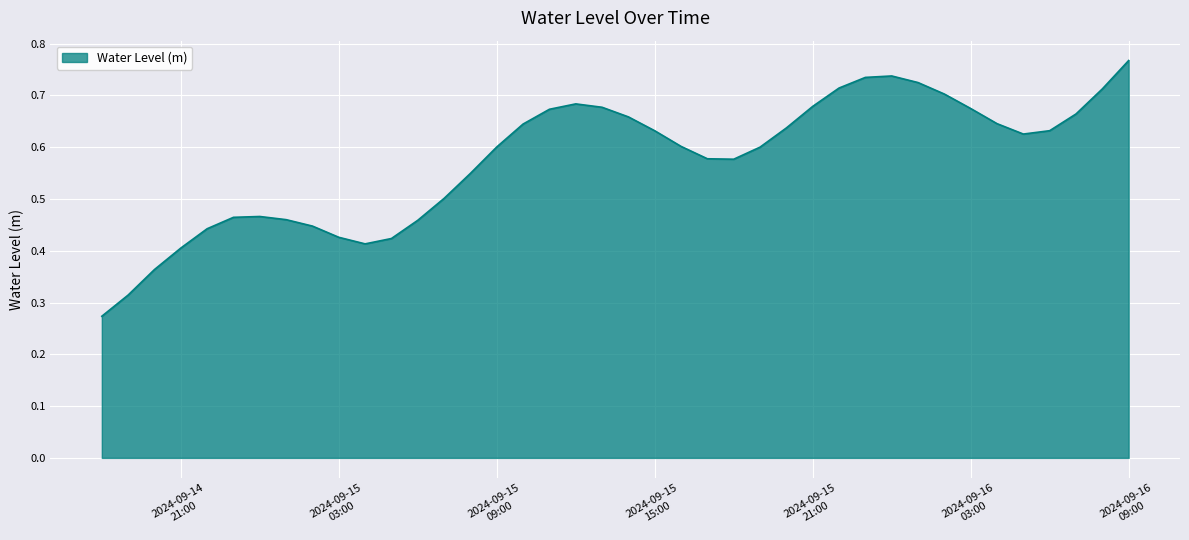

At which category does the data reach its first local valley?

2024-09-15 04:00:00